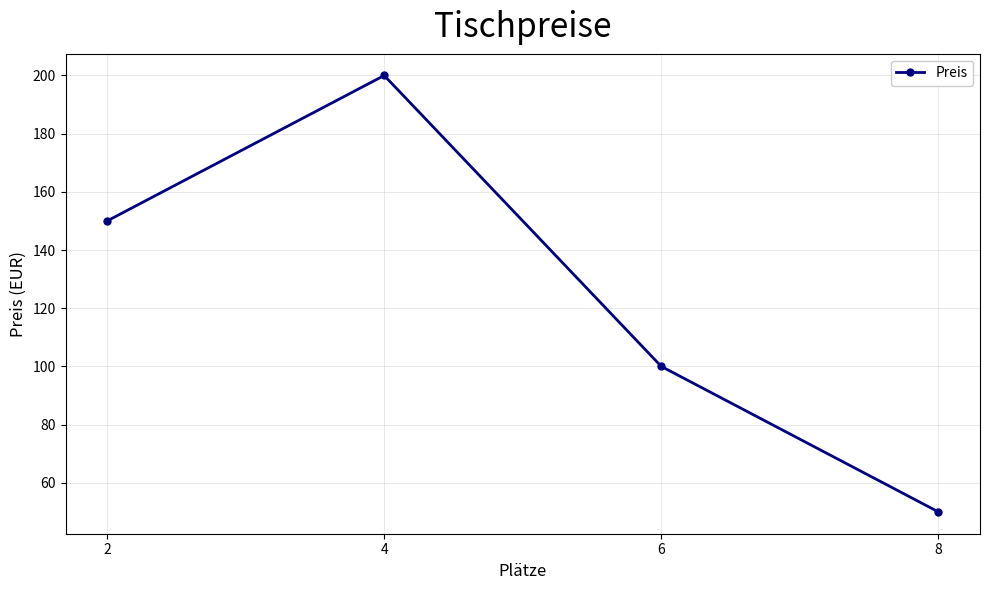

What is the smallest value displayed?

50